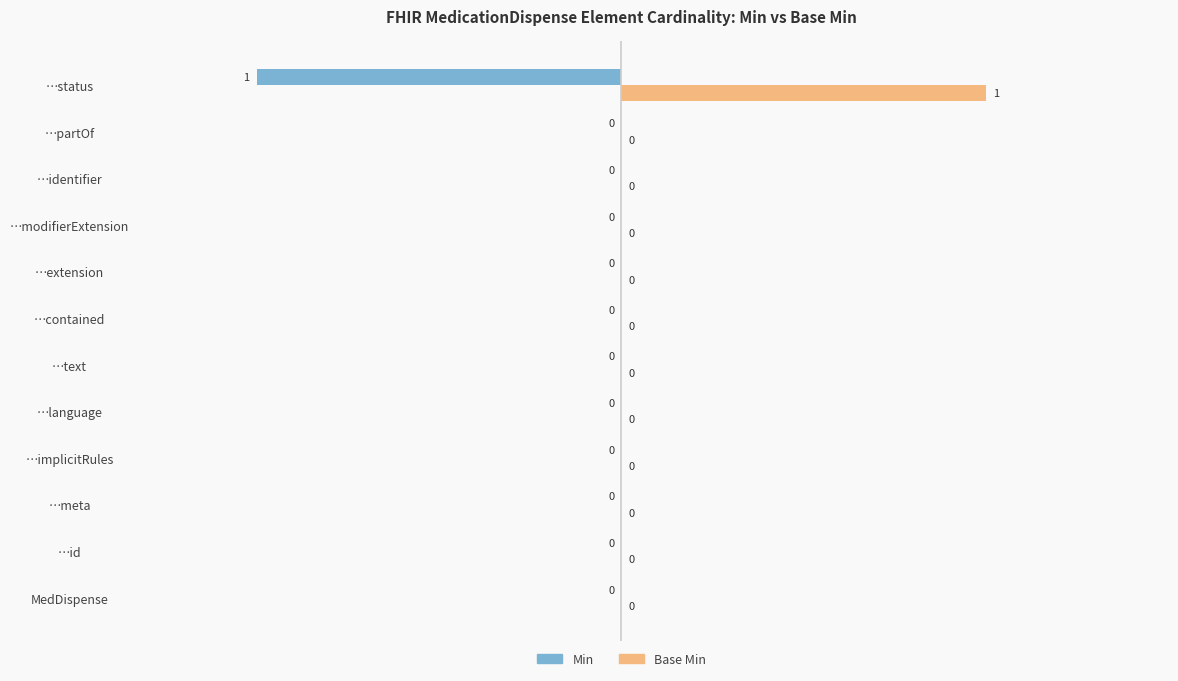

How many Min values are between 0 and 1?

11